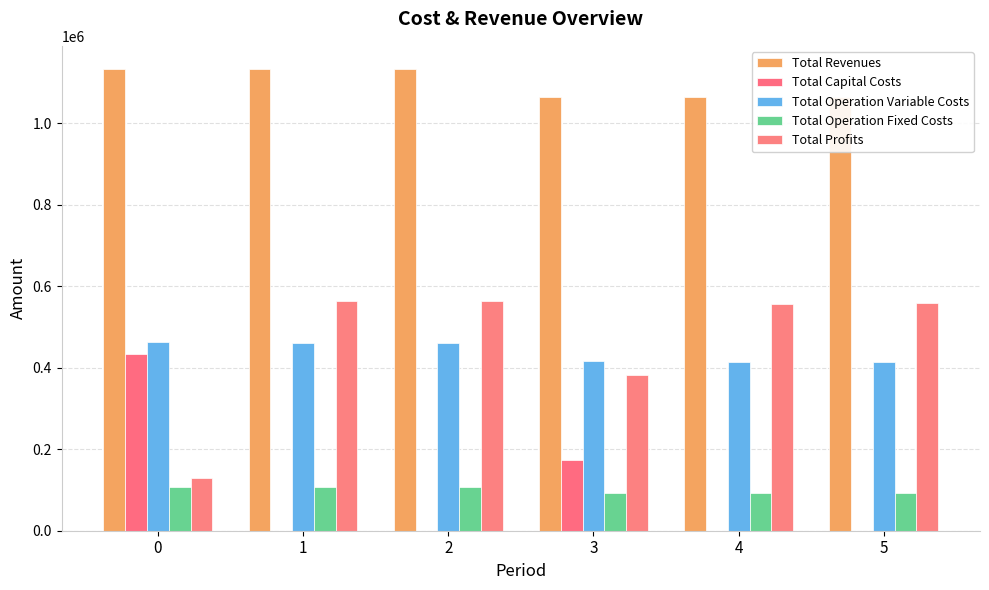

Between 1 and 2, which series saw the biggest shift?

Total Operation Variable Costs